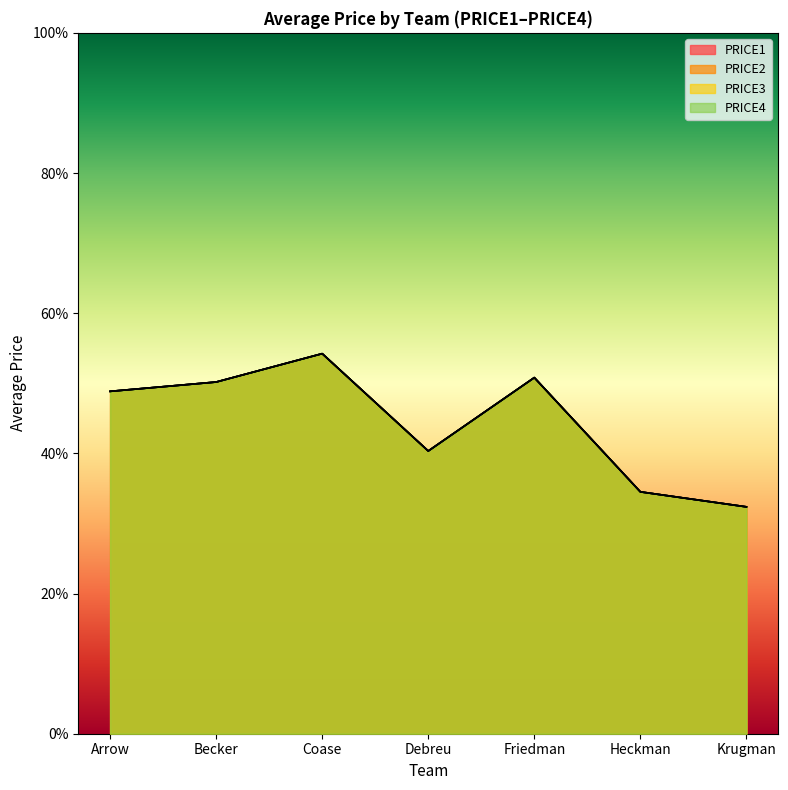

True or false: PRICE1 and PRICE2 cross at least once.

False